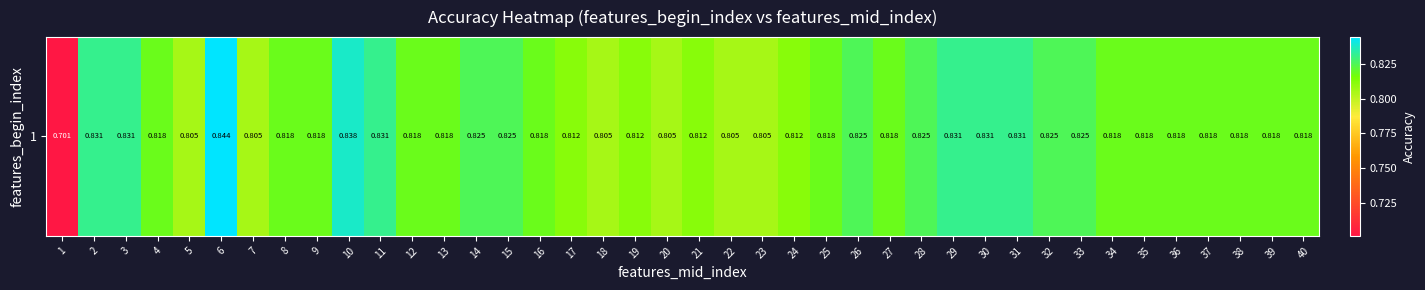

Reading right to left, extract all data points from this chart.

0.8	0.8	0.8	0.8	0.8	0.8	0.8	0.8	0.8	0.8	0.8	0.8	0.8	0.8	0.8	0.8	0.8	0.8	0.8	0.8	0.8	0.8	0.8	0.8	0.8	0.8	0.8	0.8	0.8	0.8	0.8	0.8	0.8	0.8	0.8	0.8	0.8	0.8	0.8	0.7